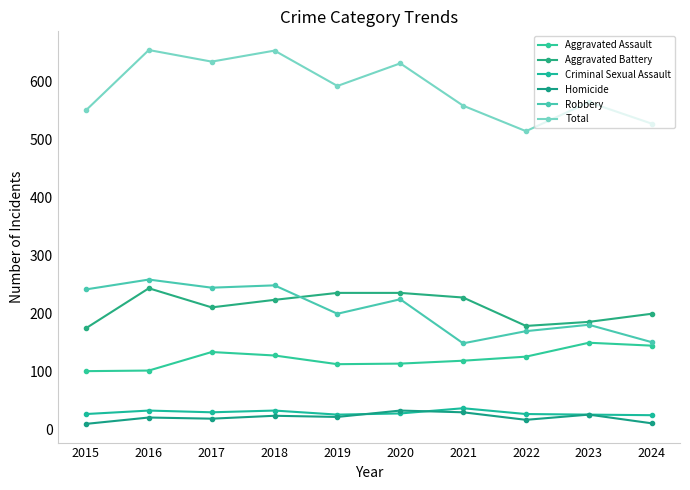

How many values in the Total series are below 592?

5